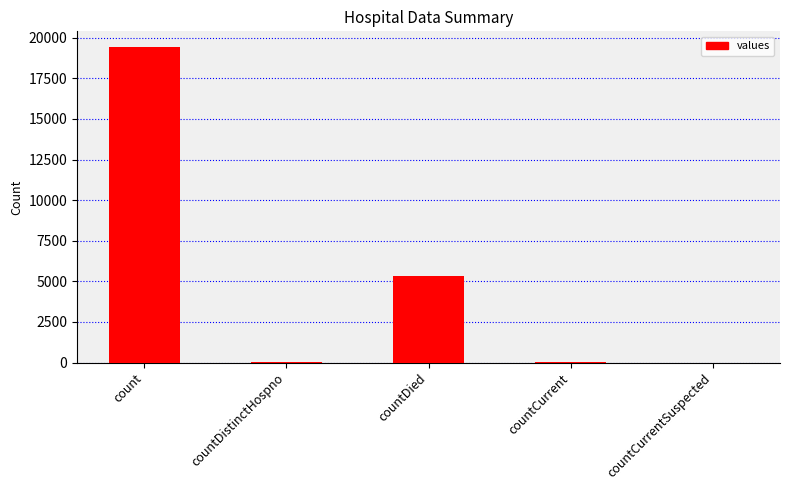

Where is the data nearest to the value 9710?

countDied